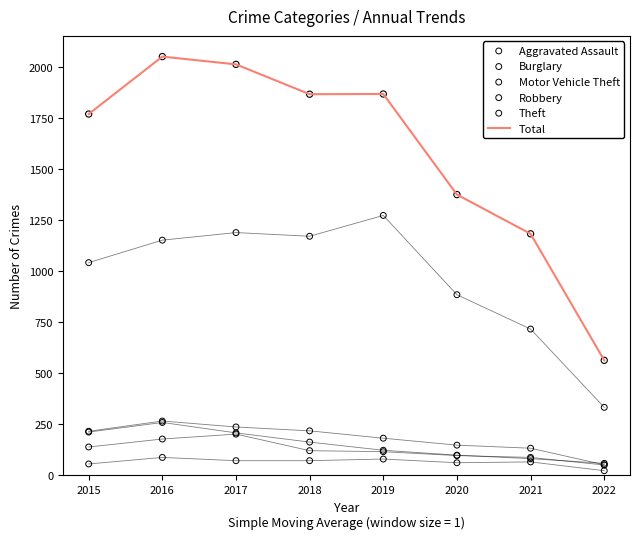

Which series contains the highest Y value?

Total